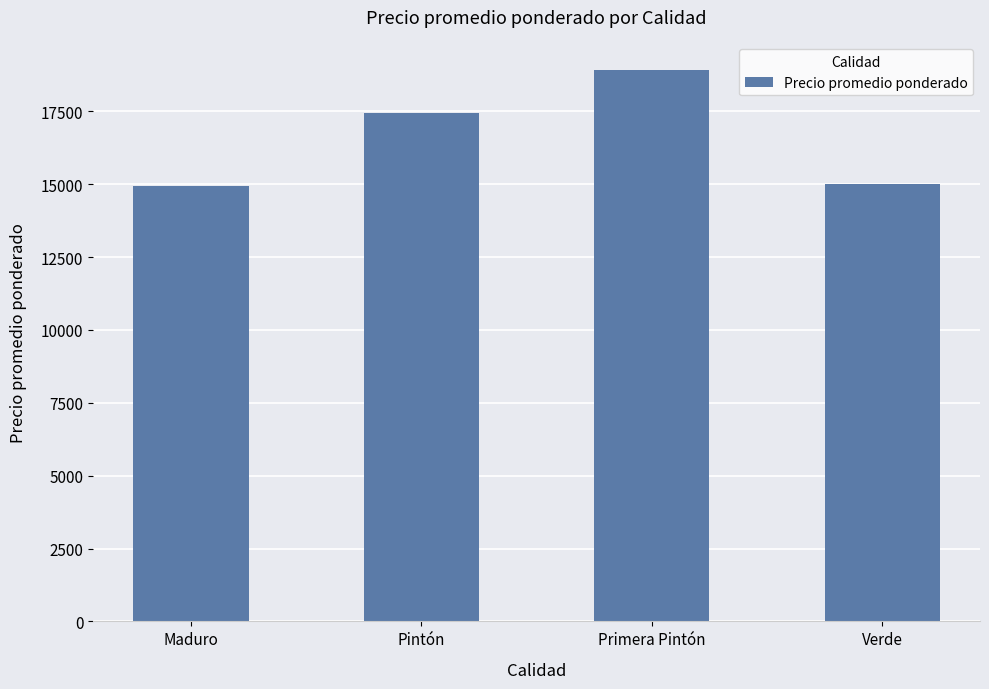

What is the value of the 3rd bar from the left?

18918.2